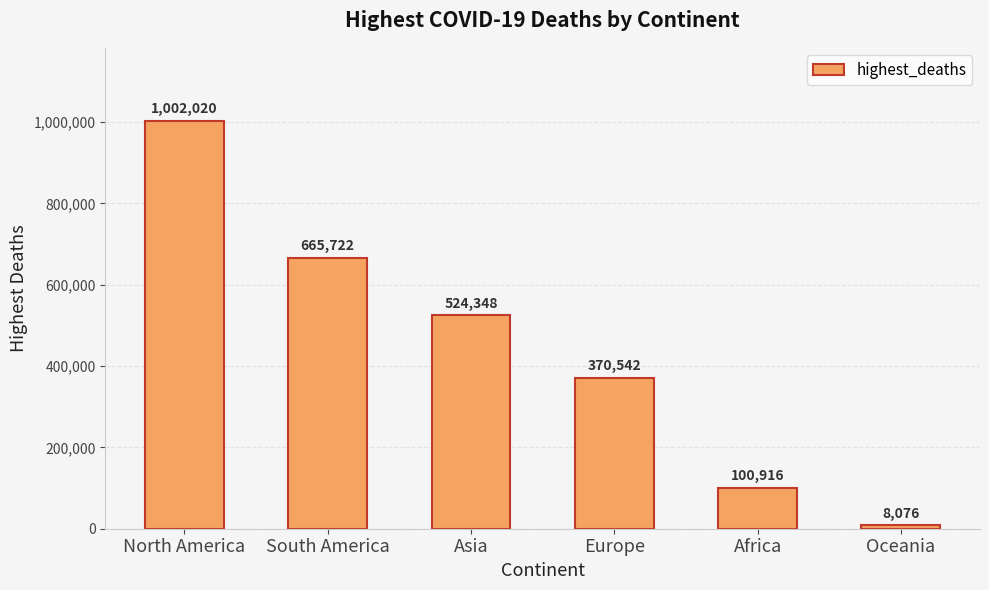

At which label is the value closest to 505048?

Asia